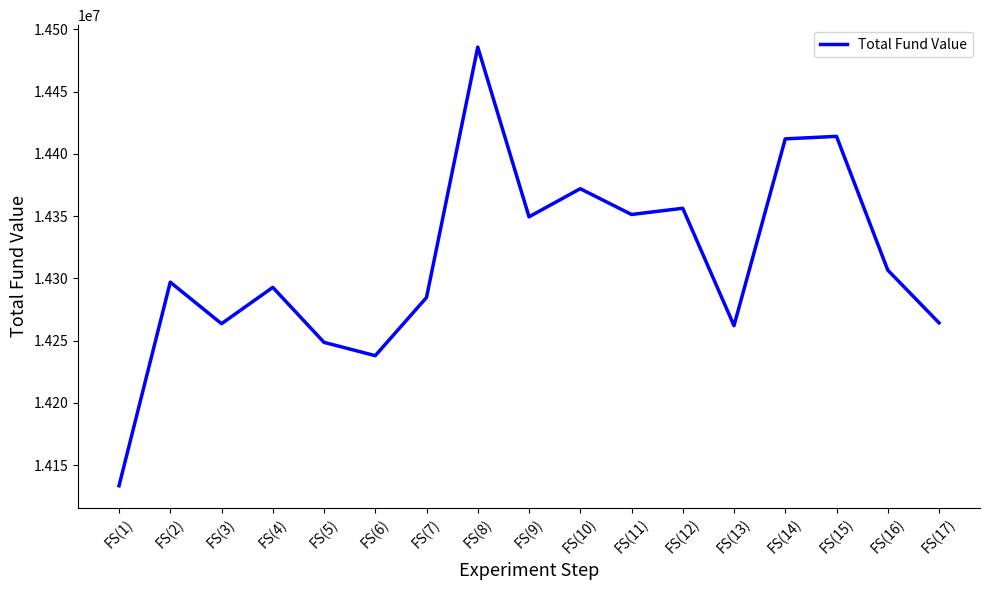

What is the approximate value at FS(15)?

14414015.5